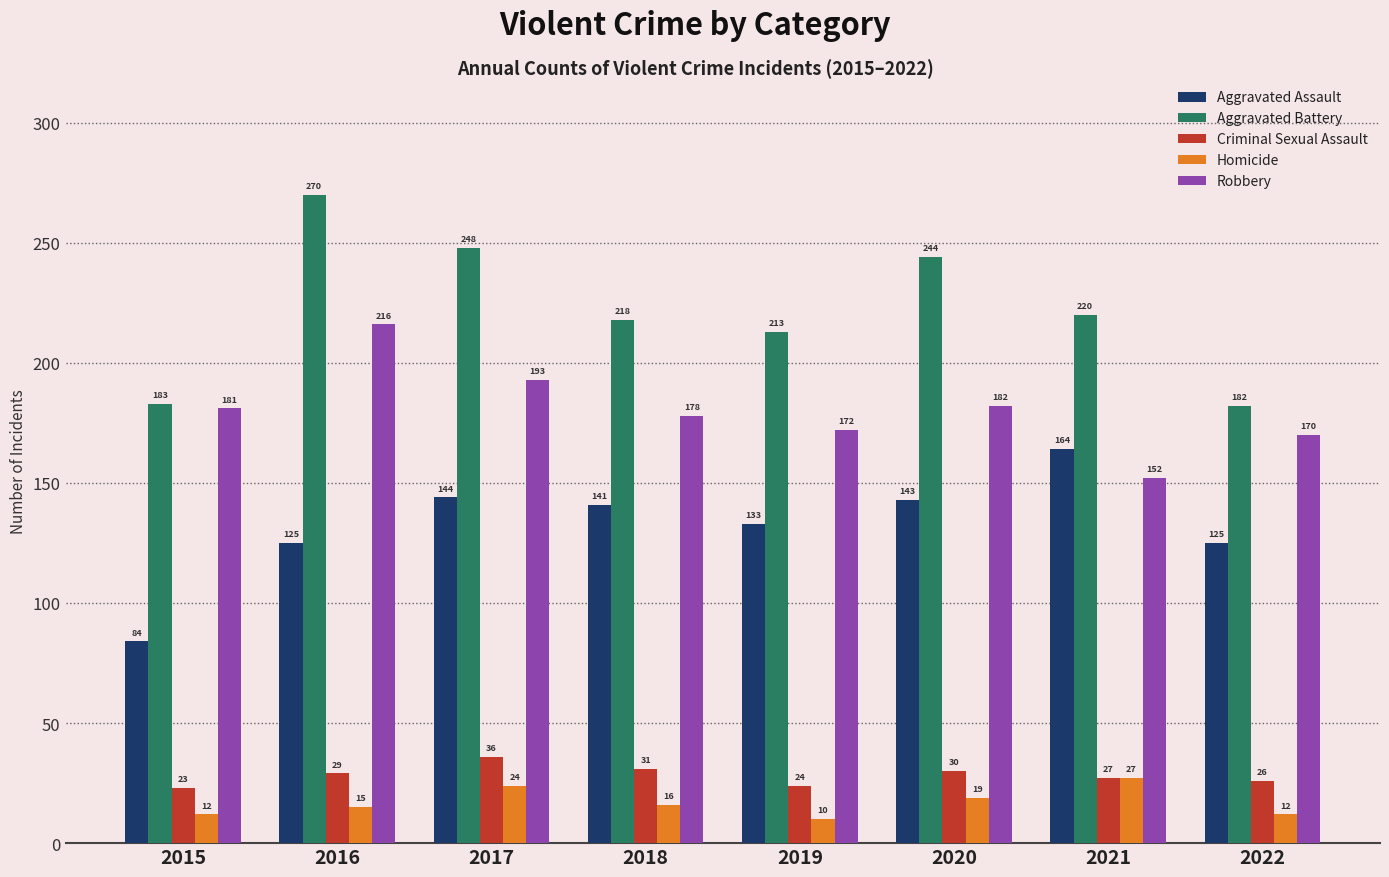

Reading left to right, extract all data points from this chart.

Aggravated Assault: 84	125	144	141	133	143	164	125
Aggravated Battery: 183	270	248	218	213	244	220	182
Criminal Sexual Assault: 23	29	36	31	24	30	27	26
Homicide: 12	15	24	16	10	19	27	12
Robbery: 181	216	193	178	172	182	152	170